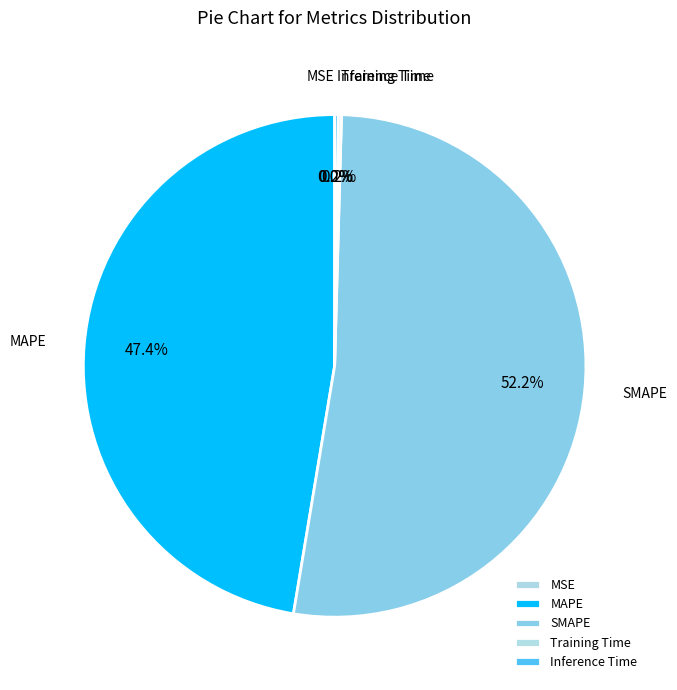

Which slice represents more than half of the pie?

SMAPE